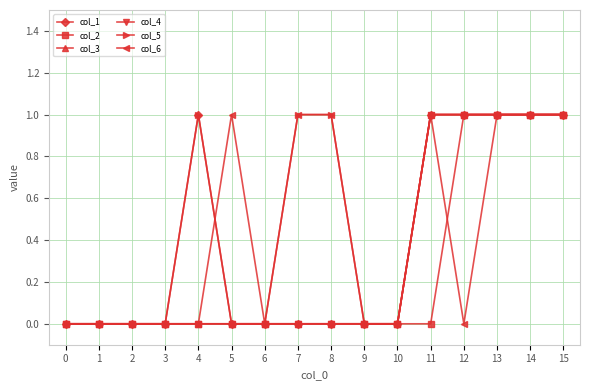

Which series changed the most between 7 and 15?

col_1